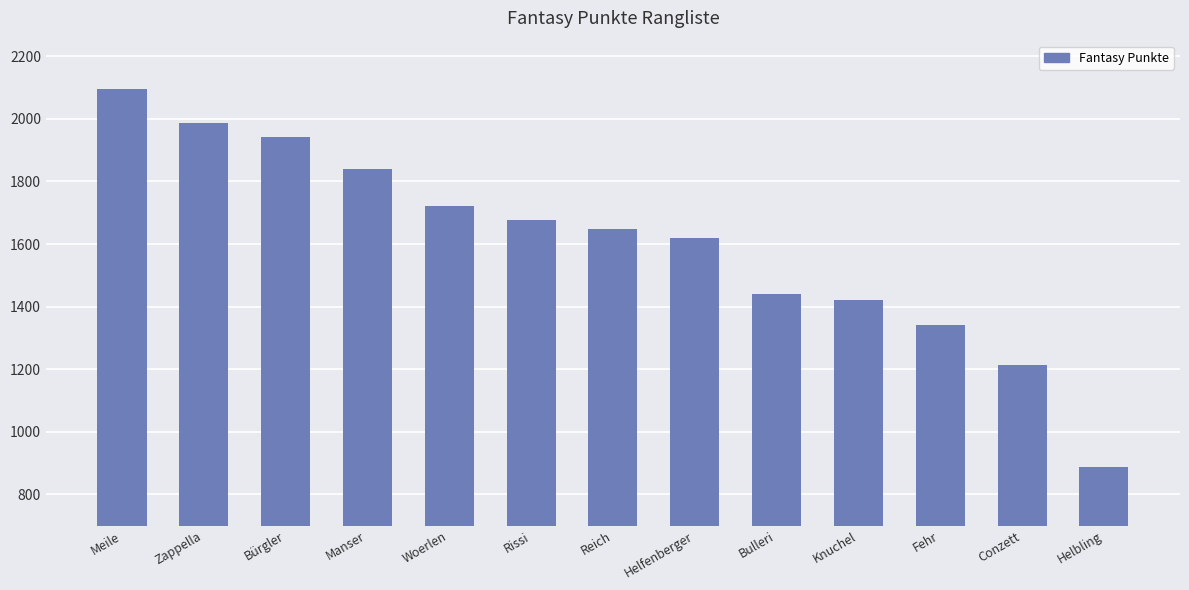

Approximately how many times larger is the value at Zappella compared to Woerlen?

1.2